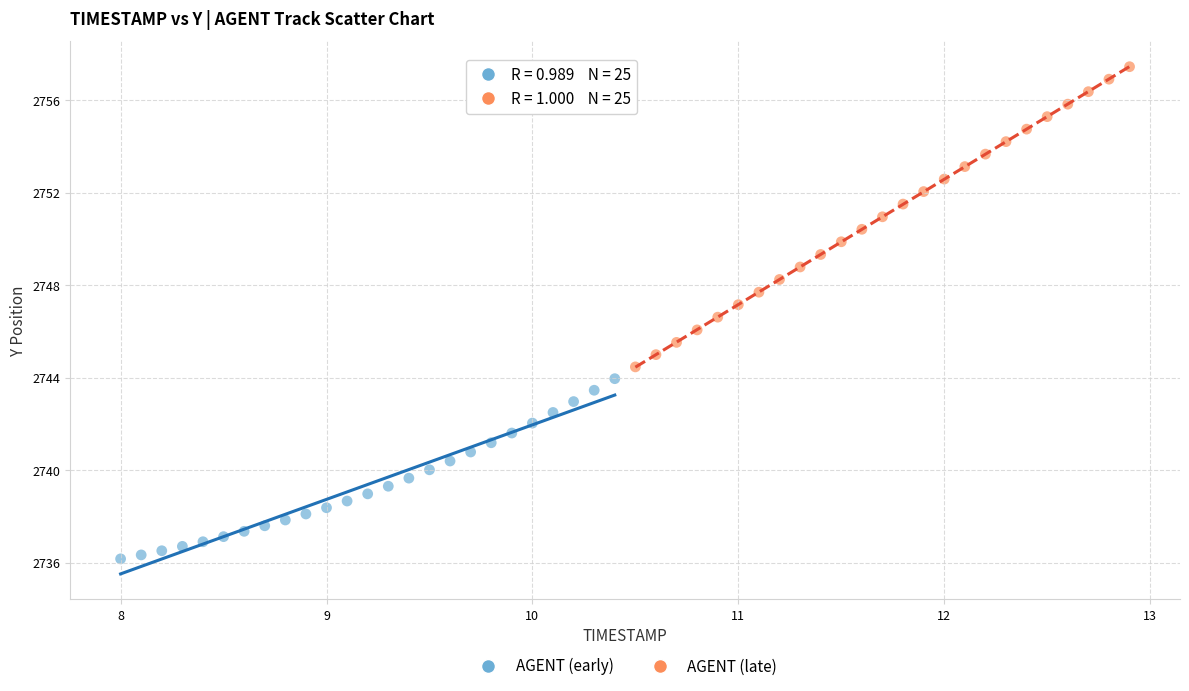

Which series has the largest Y range (max minus min)?

AGENT (late)